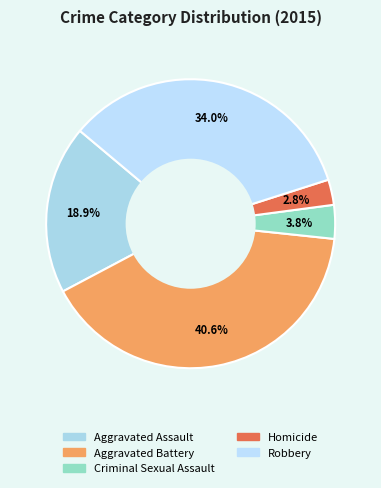

Combined, do Aggravated Assault and Criminal Sexual Assault account for over 50%?

No